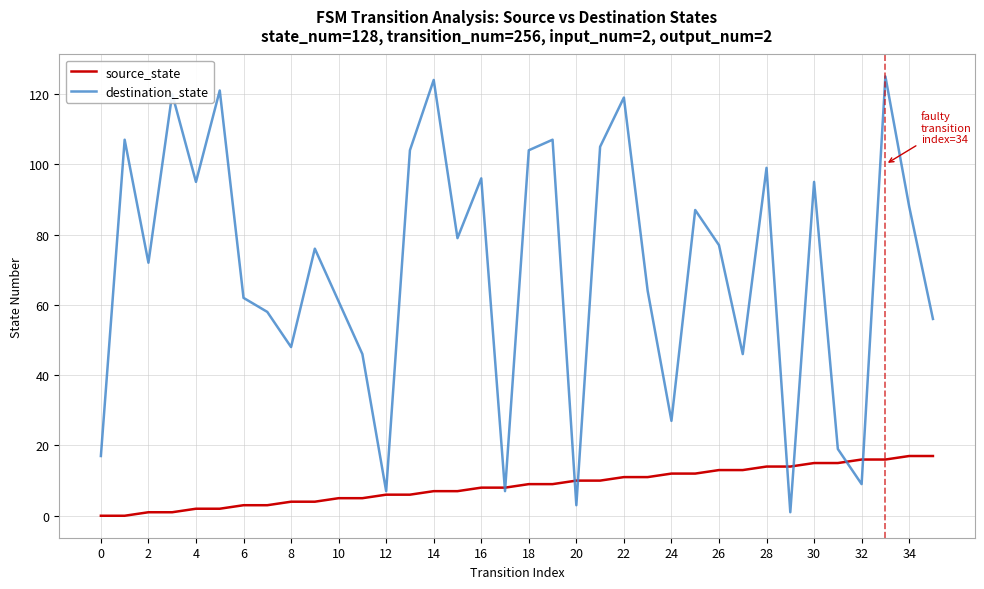

Which series has the largest range (max minus min)?

destination_state